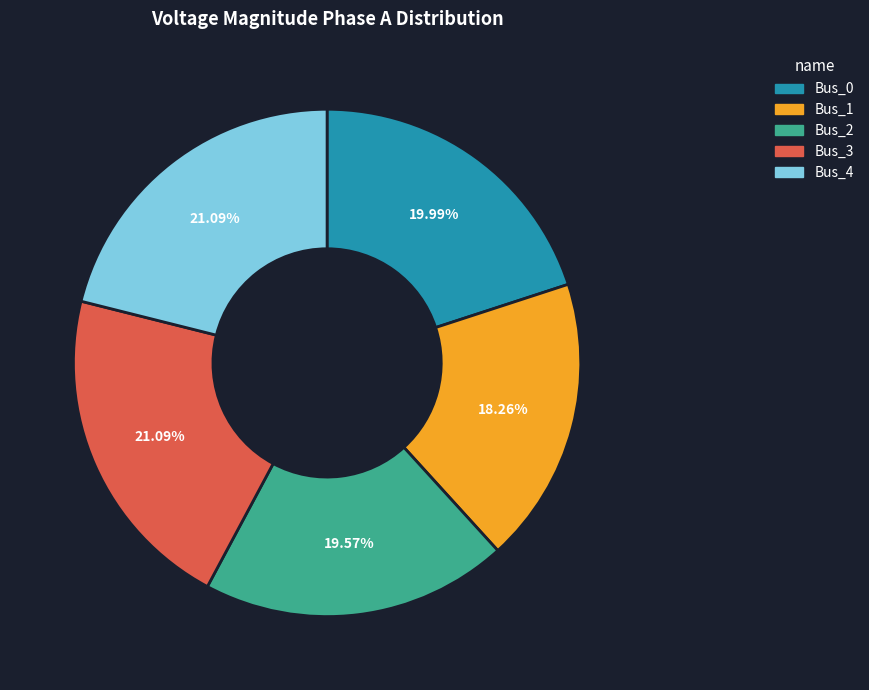

The Bus_4 slice represents 27% of the pie. True or false?

False